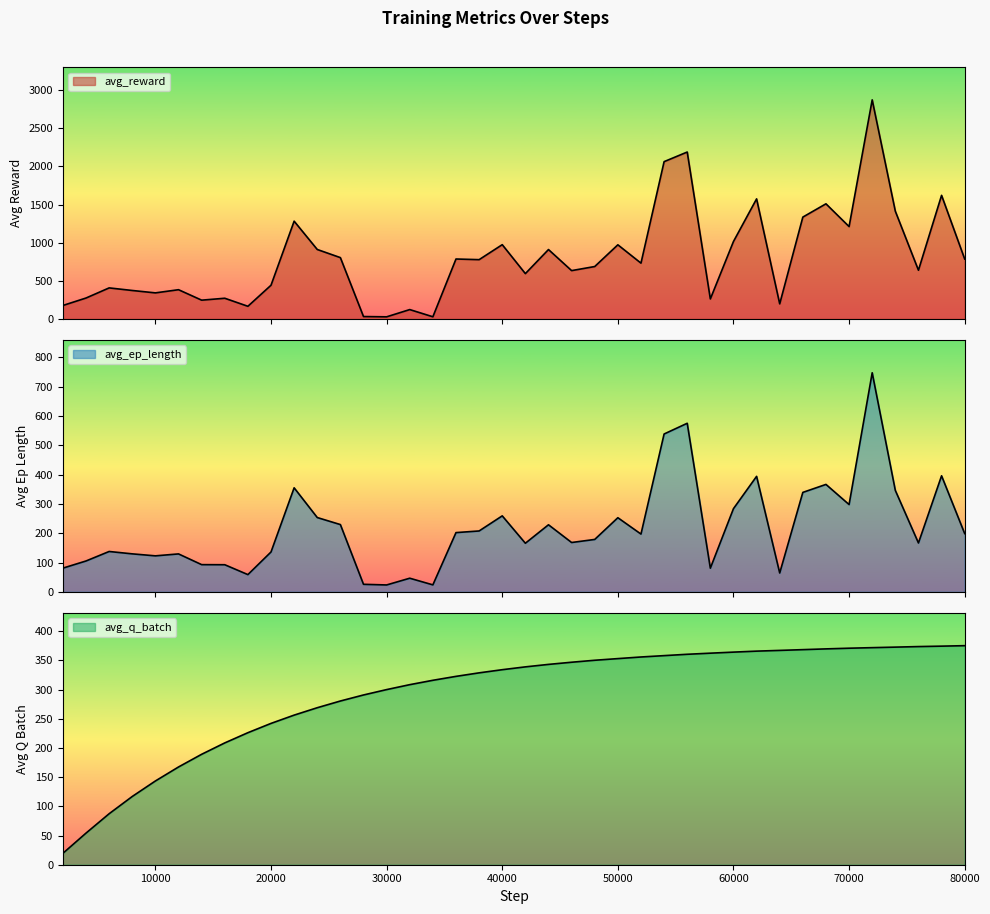

Rank the series at 2000 from highest to lowest value.

avg_reward, avg_ep_length, avg_q_batch